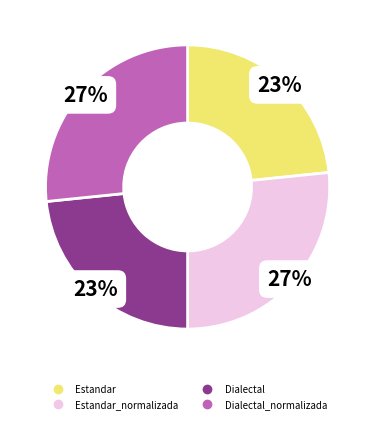

To the nearest percent, what is the average slice percentage?

25%